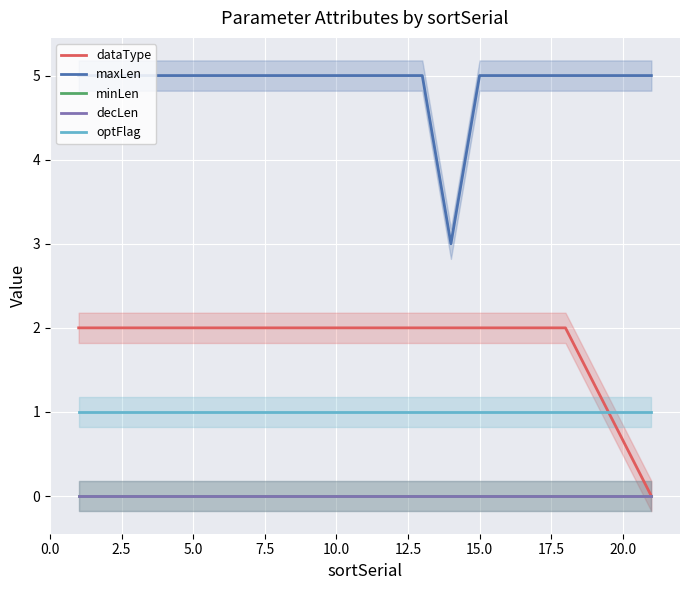

Count the number of categories in the chart.

18